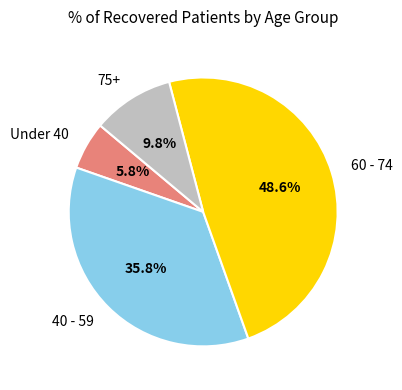

Is there a majority slice in this chart?

No